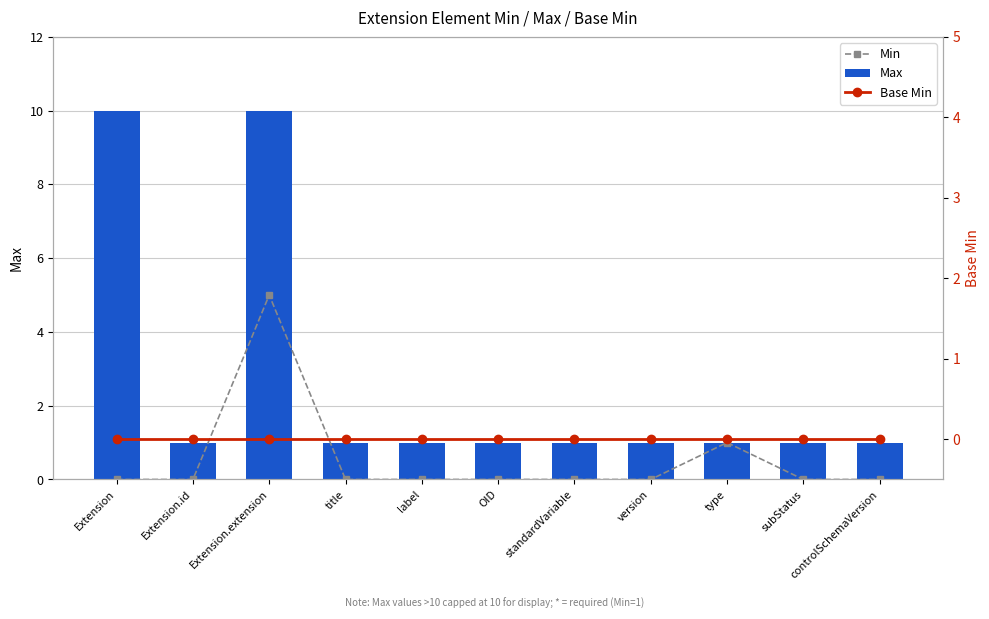

What is the label of the 5th bar from the right?

standardVariable